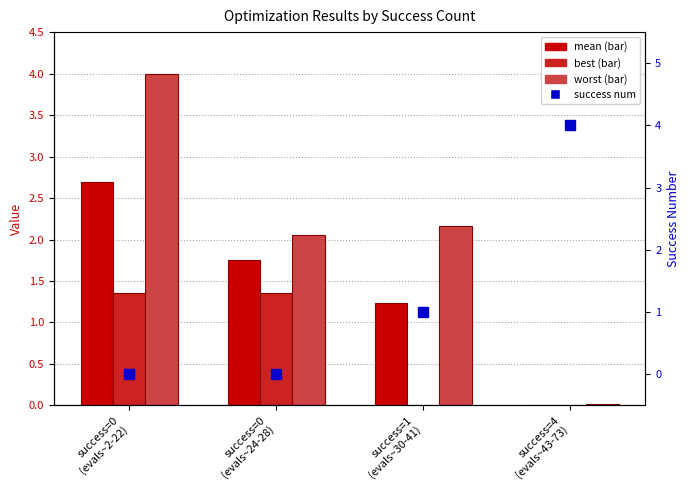

Between success=0
(evals~24-28) and success=0
(evals~2-22), which is larger?

success=0
(evals~2-22)